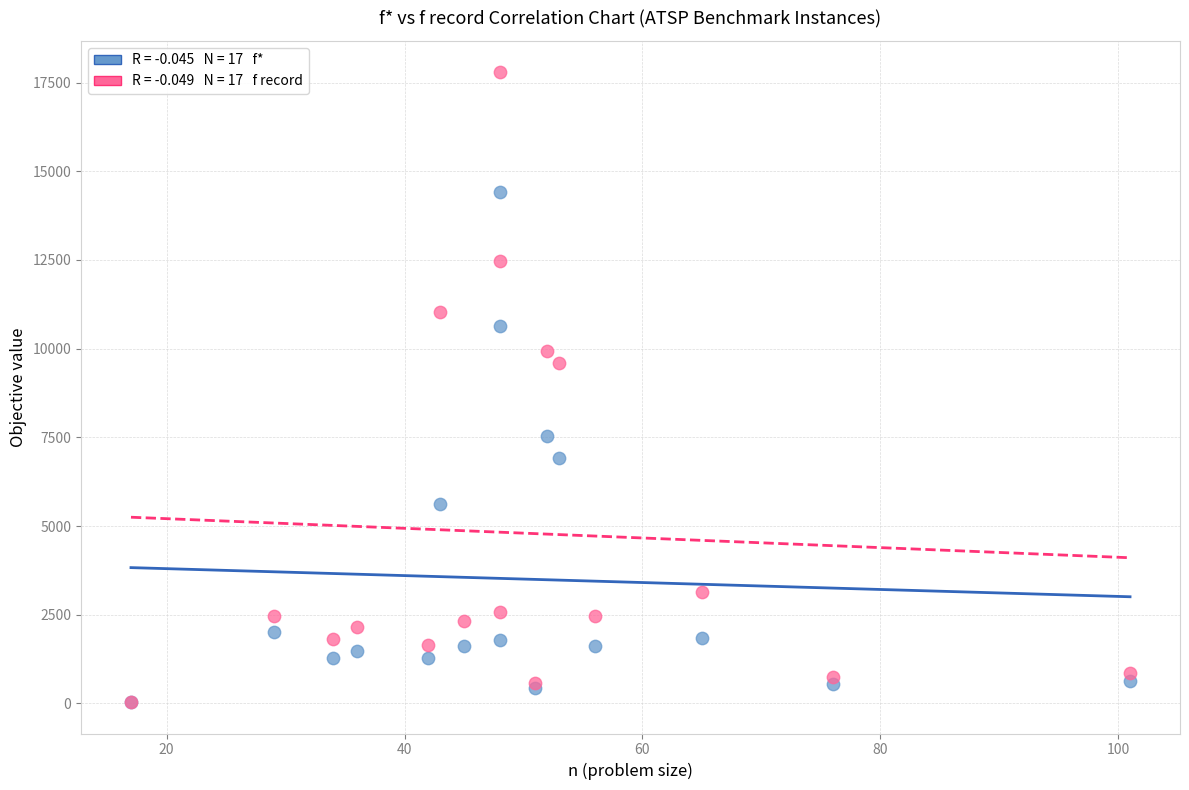

Across all series, what Y value is closest to 8913?

9593.0